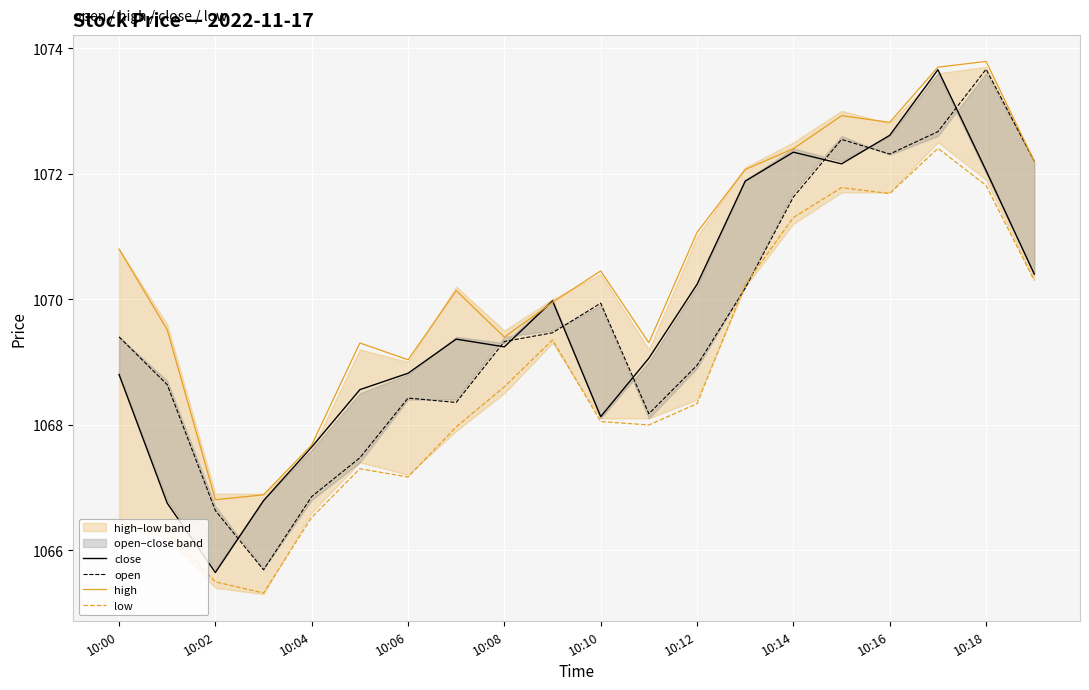

What are all the series names shown in the legend?

close, open, high, low